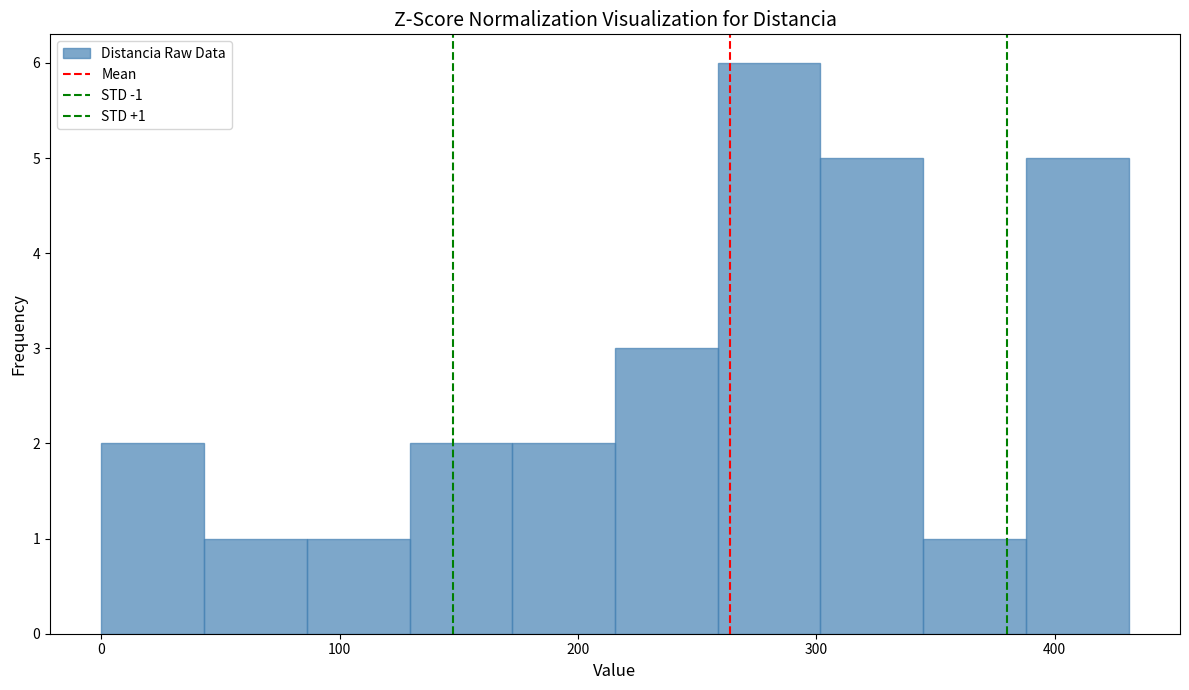

Over which range of the x-axis is the bar tallest?

260 to 300